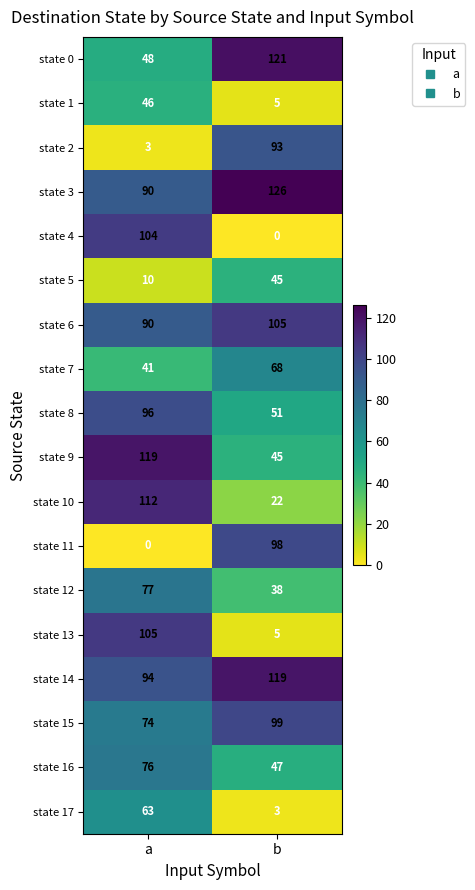

At how many categories does at least one series exceed 26?

2